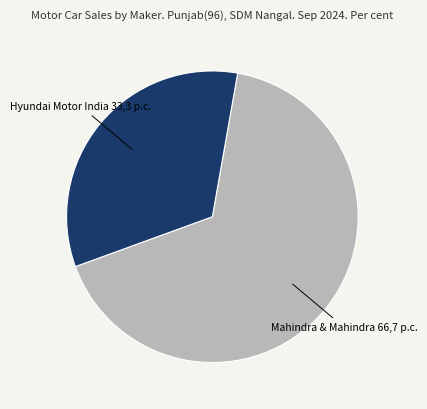

Is there any slice that represents more than half of the pie?

Yes